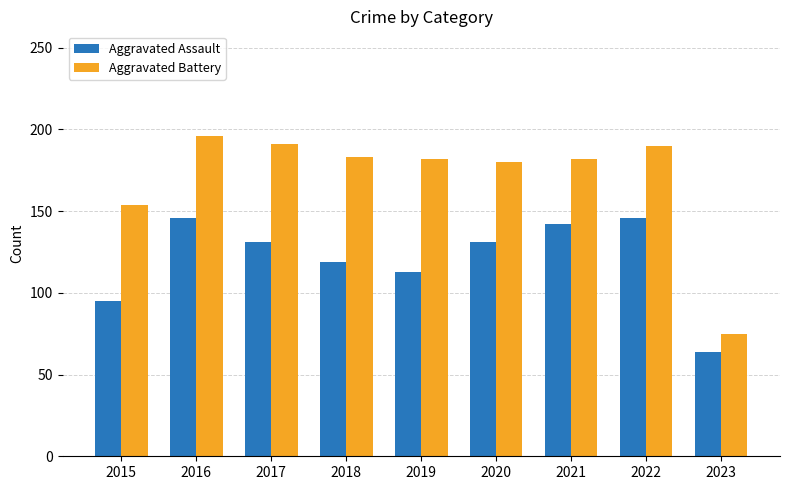

What are all the series names shown in the legend?

Aggravated Assault, Aggravated Battery